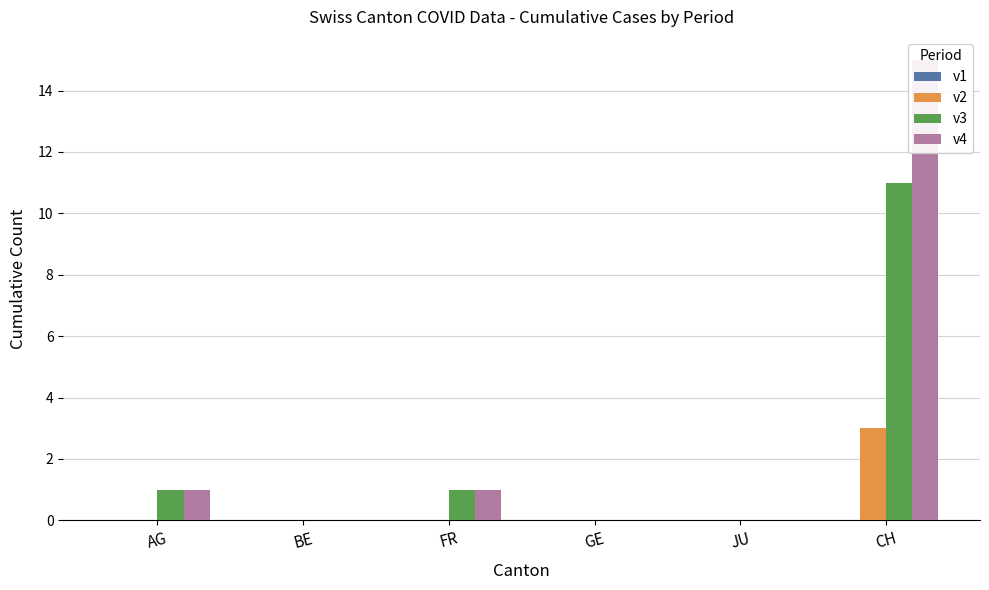

Which series has the largest total across all categories?

v4